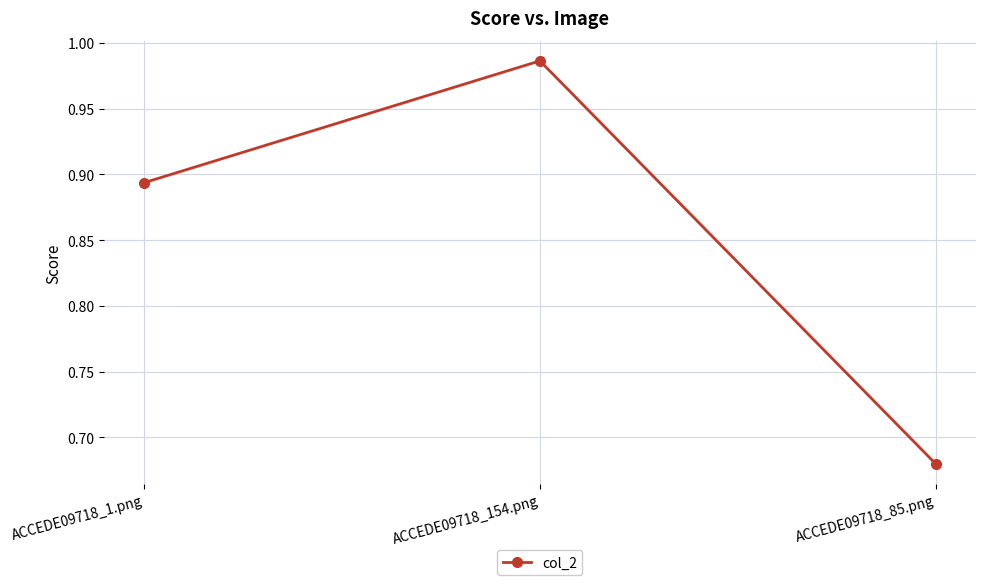

Rank the categories by value from highest to lowest.

ACCEDE09718_154.png, ACCEDE09718_1.png, ACCEDE09718_85.png